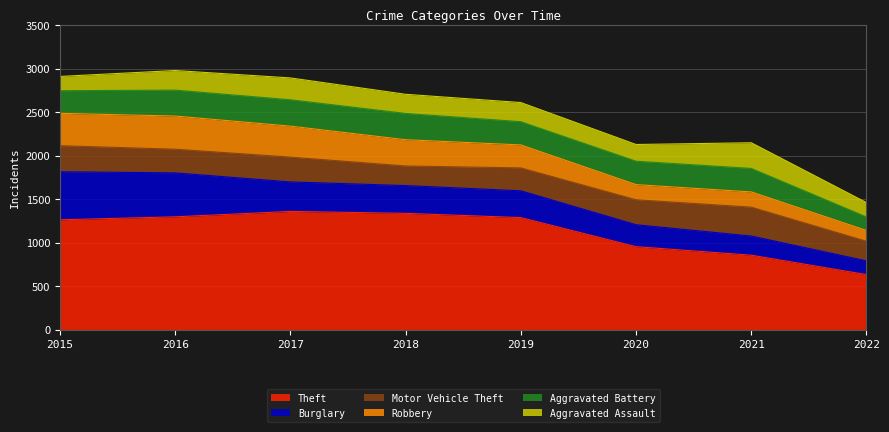

Which category has the lowest value in the Robbery series?

2022